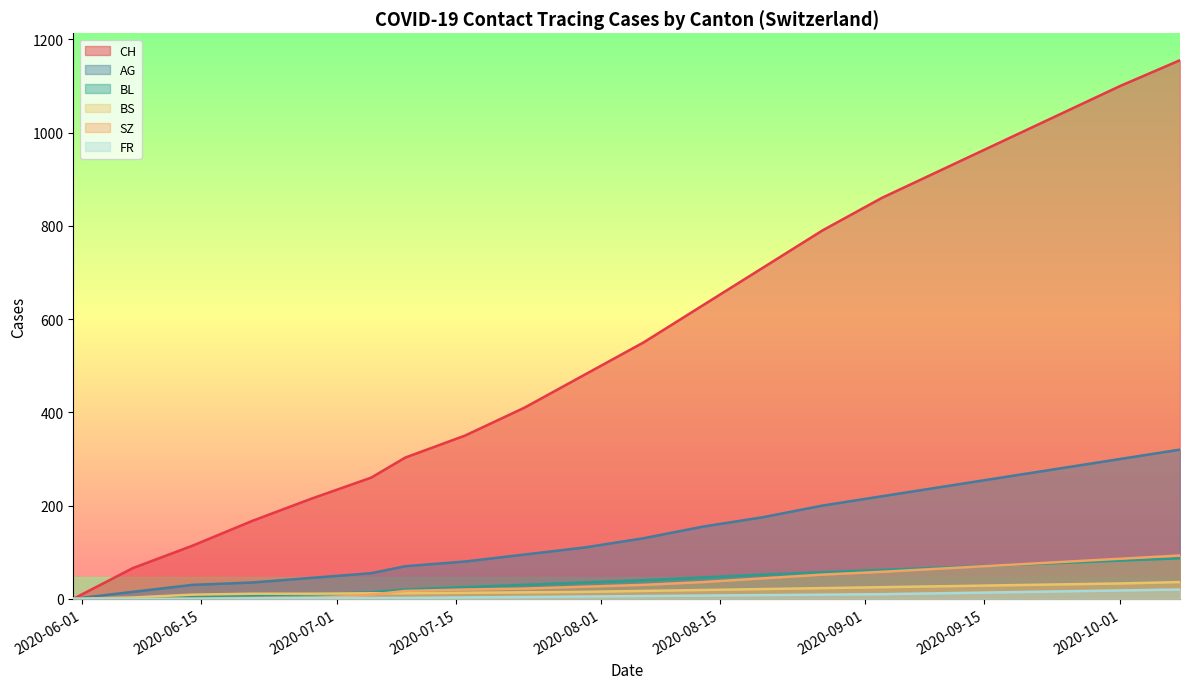

True or false: SZ has a value of 0 at 2020-06-14.

True